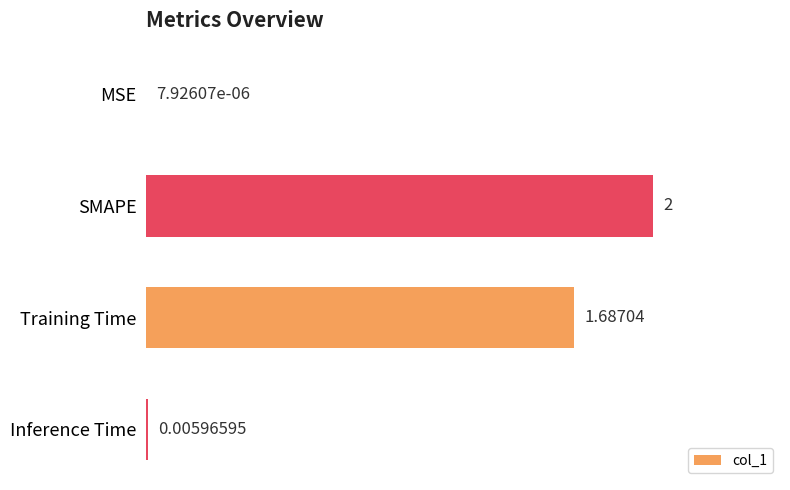

Between Inference Time and SMAPE, which is larger?

SMAPE